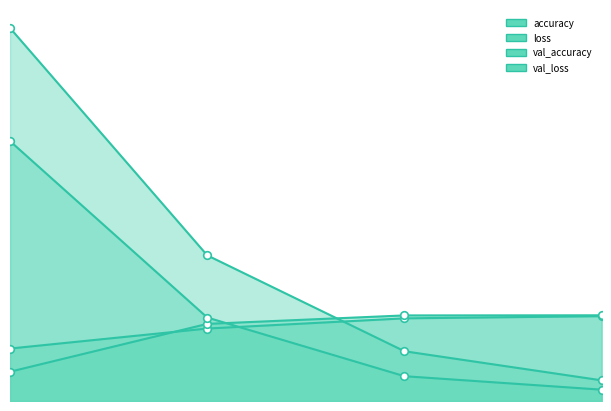

Which series has the widest spread of Y values?

loss